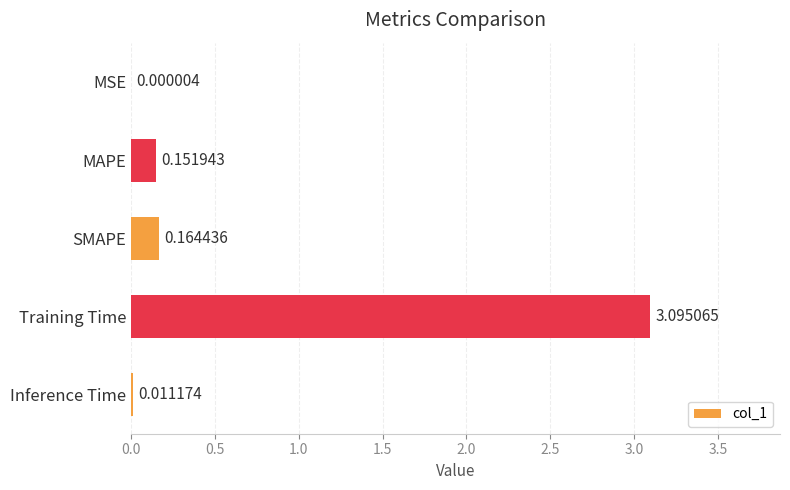

At which label is the value closest to 1?

SMAPE